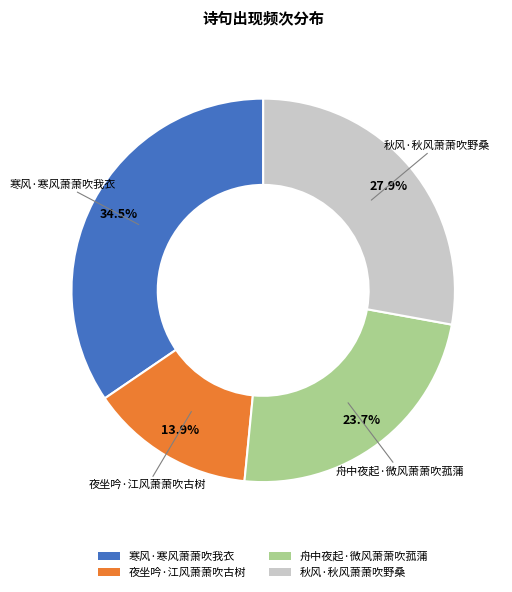

To the nearest percent, what portion does 夜坐吟·江风萧萧吹古树 represent?

14%